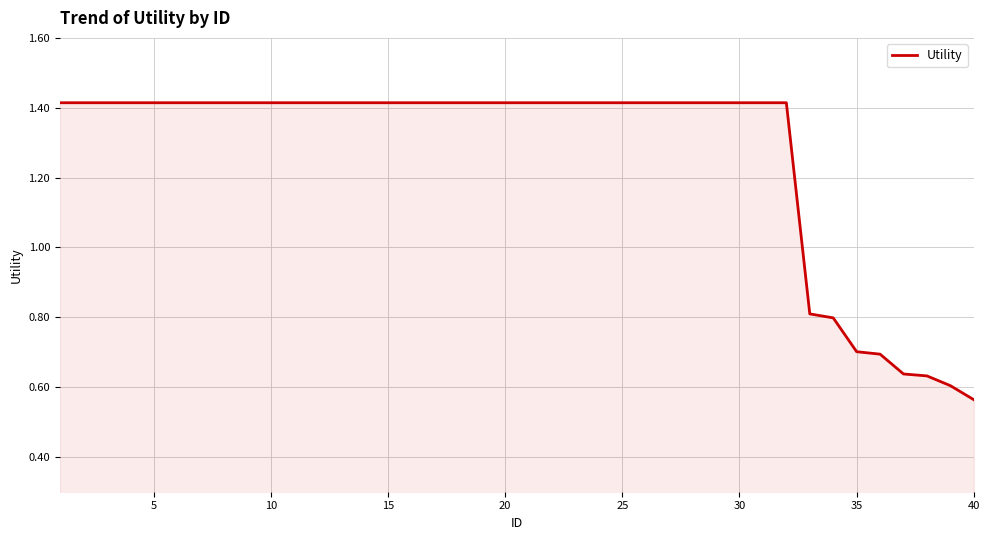

What is the difference between the maximum and minimum values?

0.9